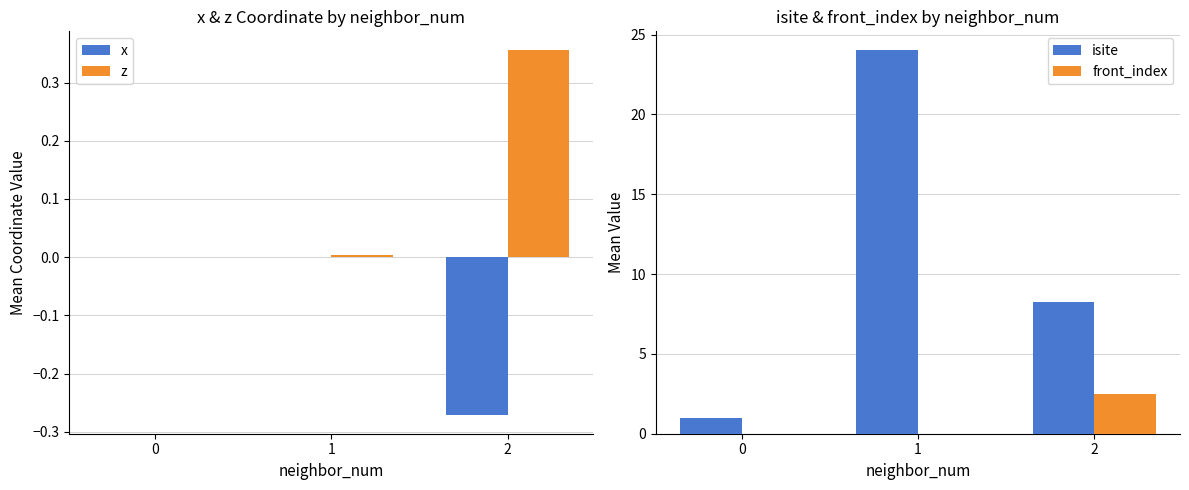

At which category is the sum across all series the highest?

1